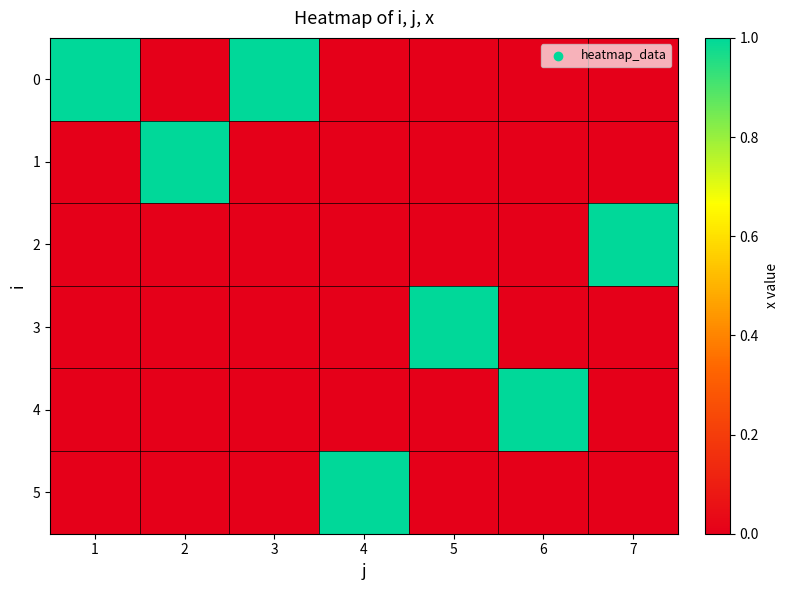

Count the number of data series in this chart.

6